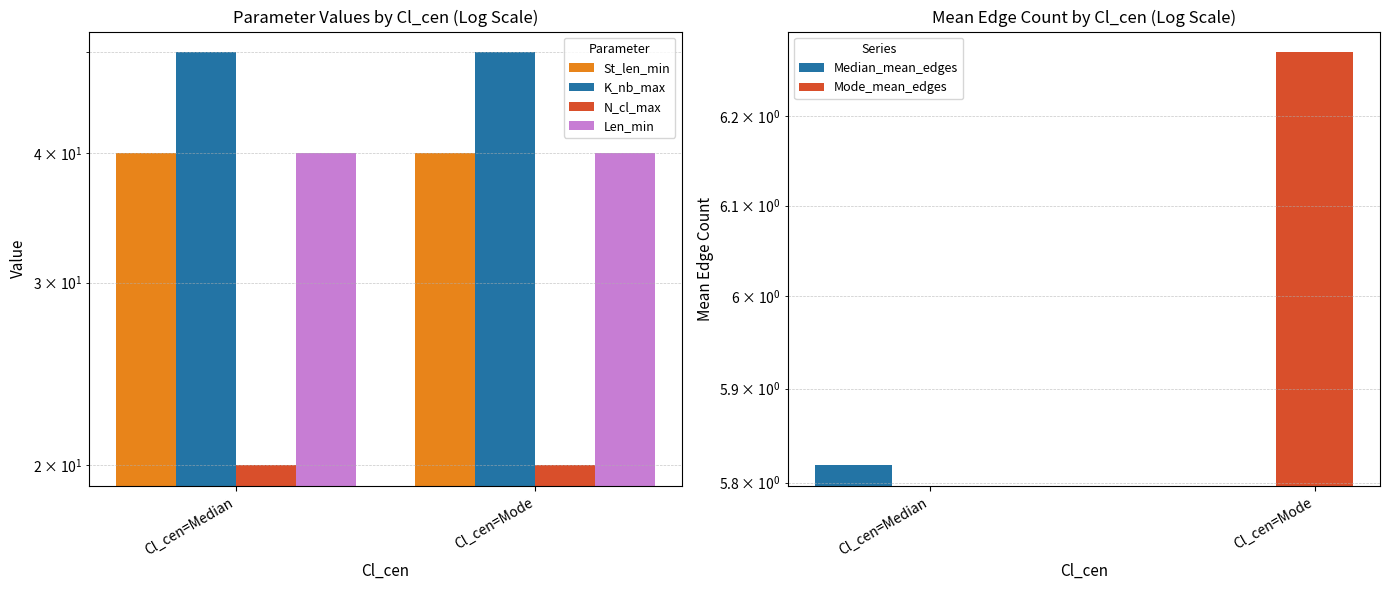

Which series has the largest total across all categories?

K_nb_max